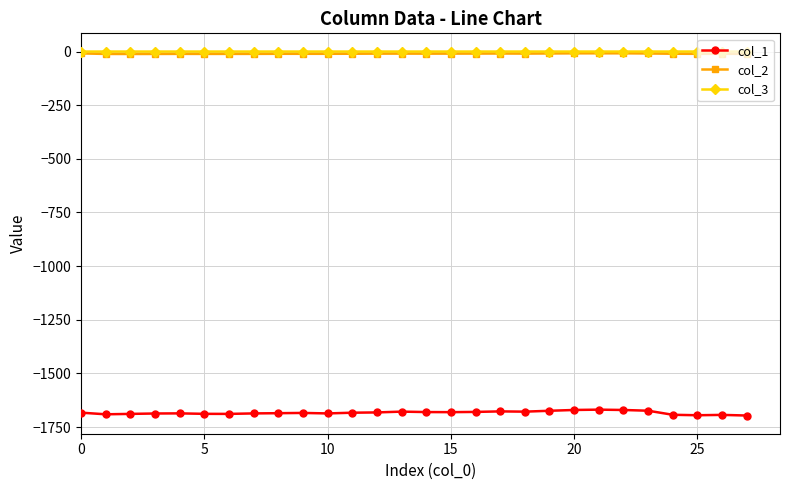

What is the maximum value for col_1?

-1669.1